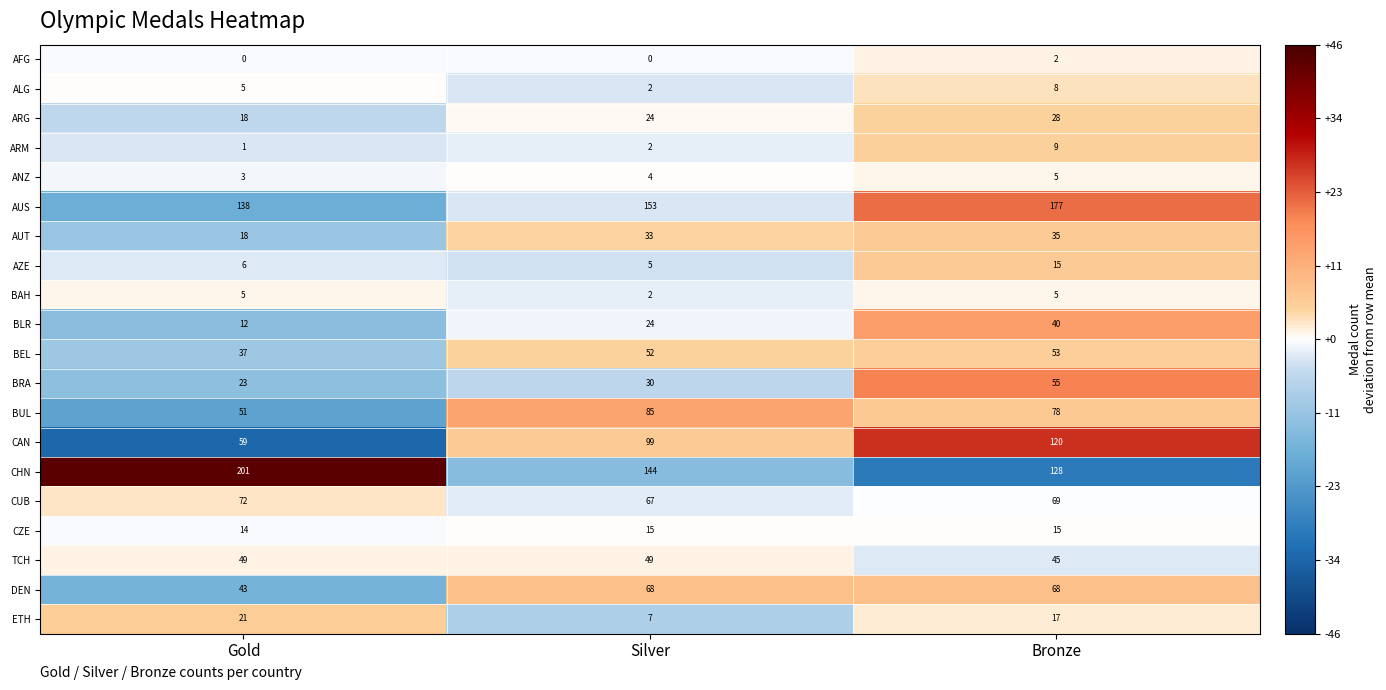

Which series has the largest total across all categories?

CHN